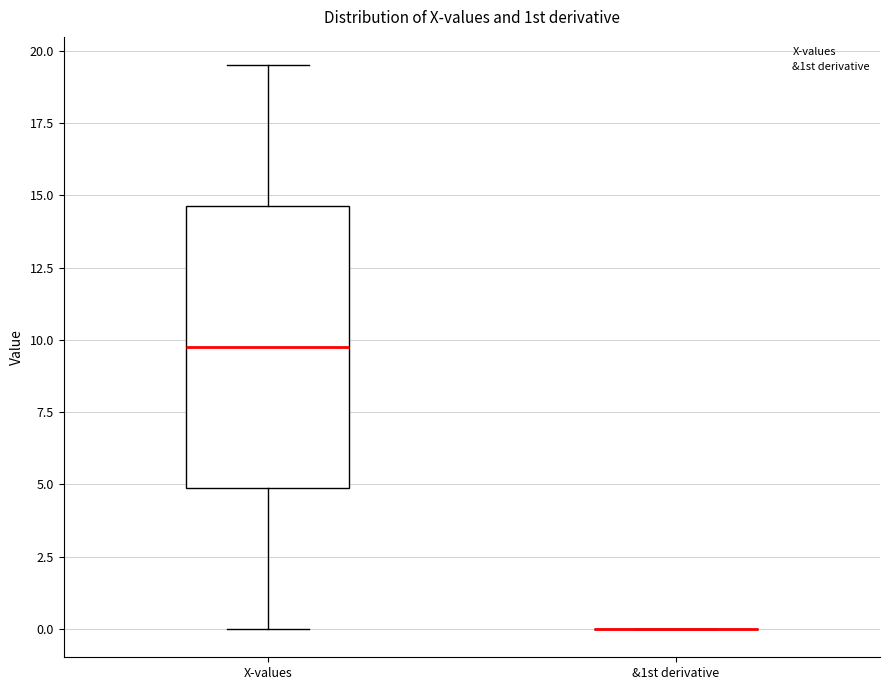

Reading left to right, transcribe this box plot: for each box, give where its median line is, the range the box spans, and where its two whiskers end, as read against the y-axis. The values are not printed on the chart, so give them approximately, as read against the axis.

X-values: median 10.0, box 5.0 to 14.5, whiskers 0.0 to 19.5
&1st derivative: box collapsed to a line at 0.0, whiskers 0.0 to 0.0